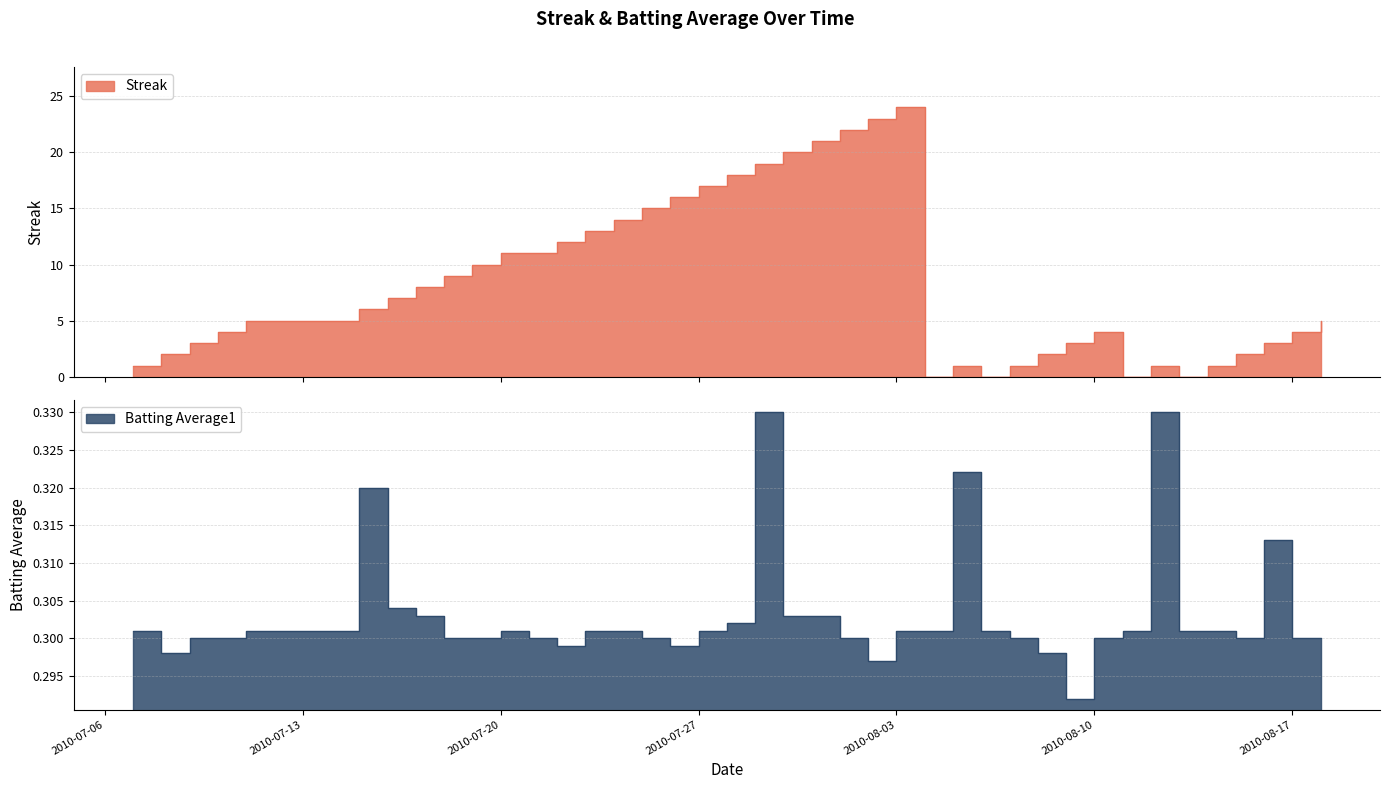

Rank the series by their average value, from lowest to highest.

Batting Average1, Streak